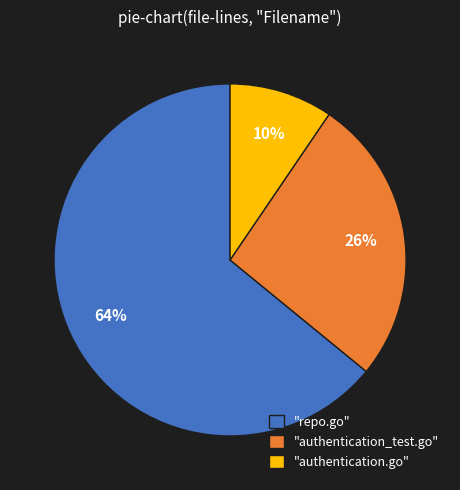

Is it true that "authentication_test.go" is 16% of the pie?

False